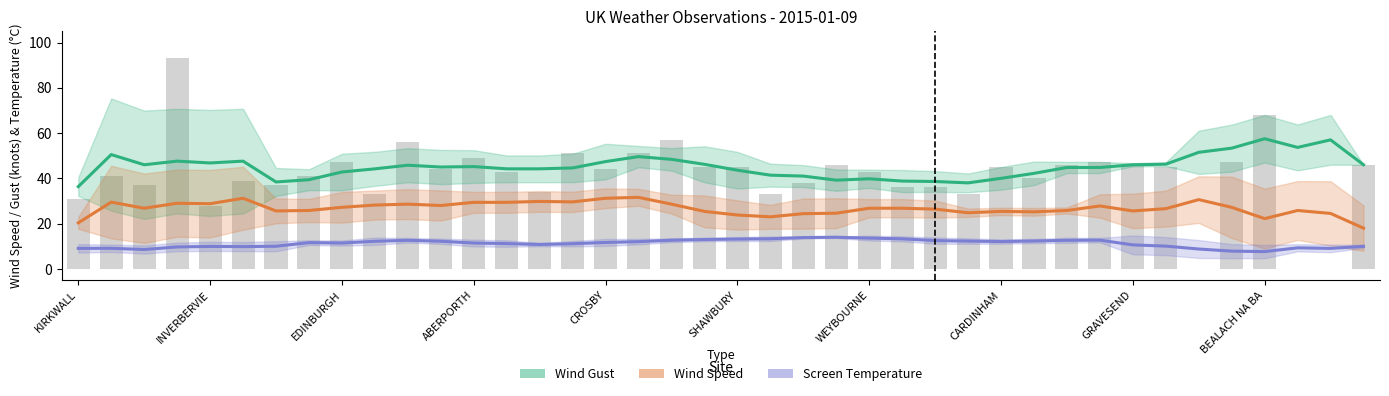

What is the minimum value shown in the chart?

7.6